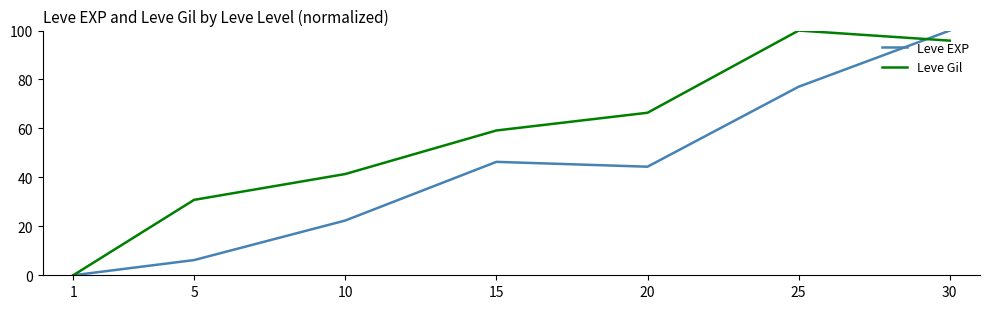

What is the total value across all series at 30?

195.9